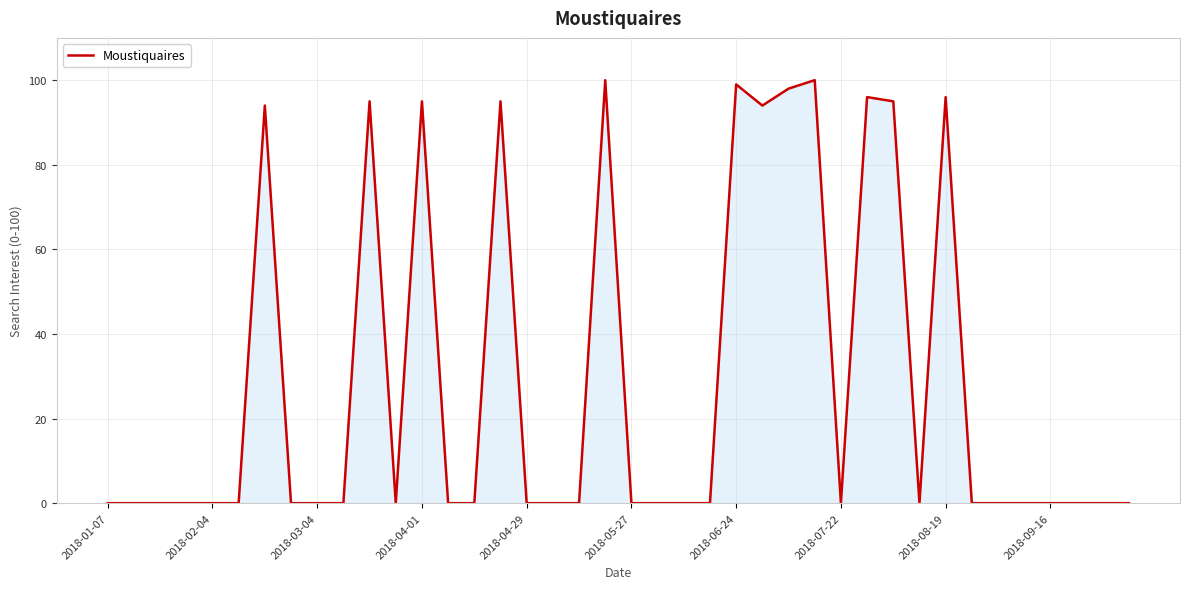

What is the greatest value displayed?

100